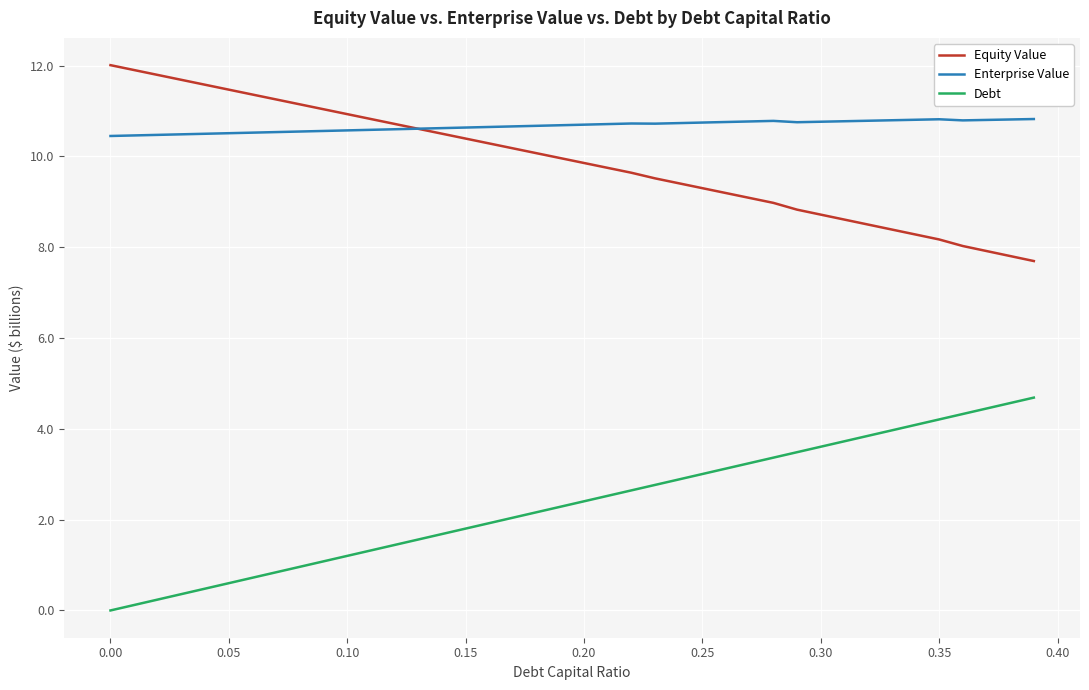

What is the maximum value shown in the chart?

12.0